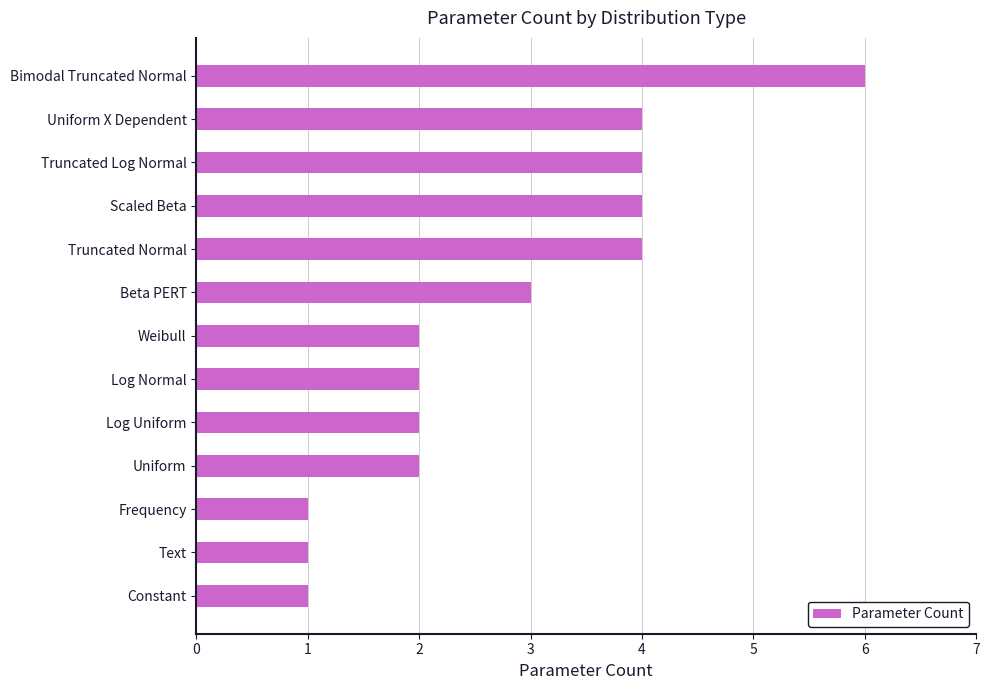

The chart shows a value of 3 at Log Normal. True or false?

False